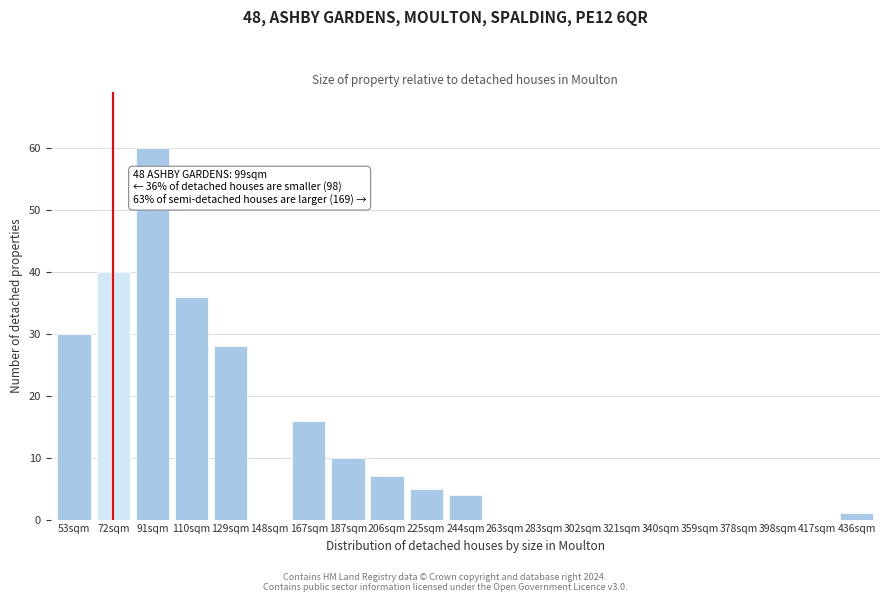

Reading right to left, what are all the values shown in this chart?

436sqm=1	417sqm=0	398sqm=0	378sqm=0	359sqm=0	340sqm=0	321sqm=0	302sqm=0	283sqm=0	263sqm=0	244sqm=4	225sqm=5	206sqm=7	187sqm=10	167sqm=16	148sqm=0	129sqm=28	110sqm=36	91sqm=60	72sqm=40	53sqm=30